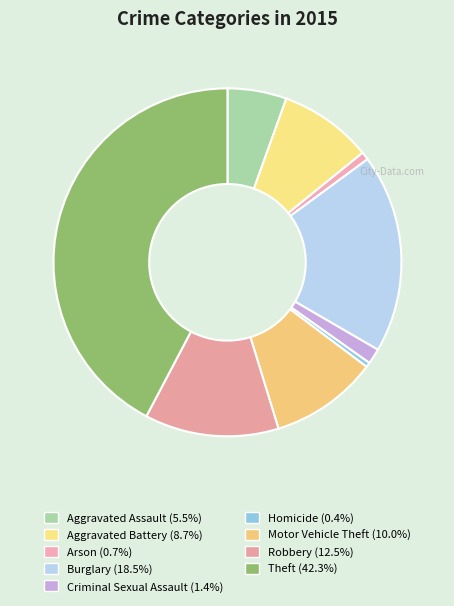

Is there any slice that represents more than half of the pie?

No